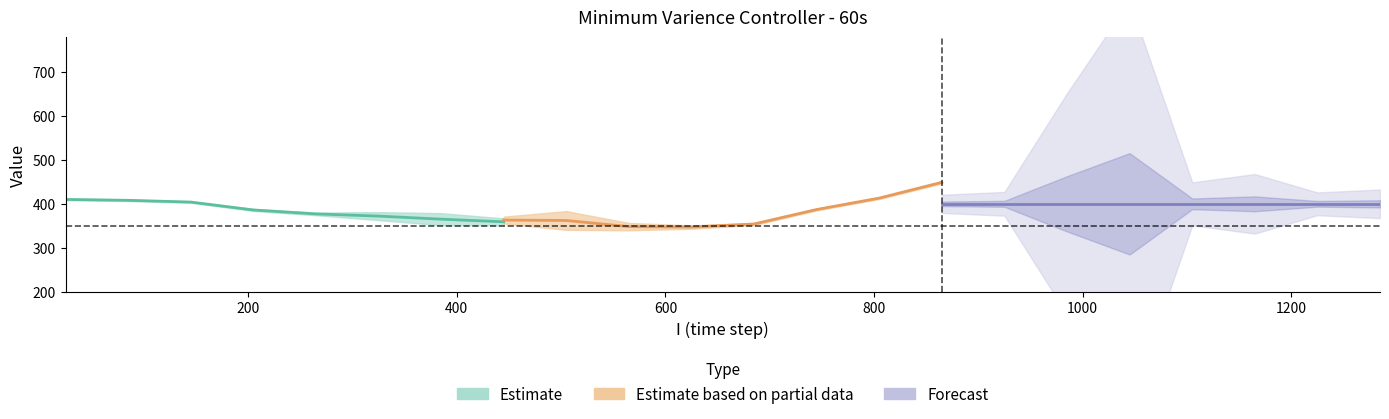

Is this an area chart (filled region under the line)?

No